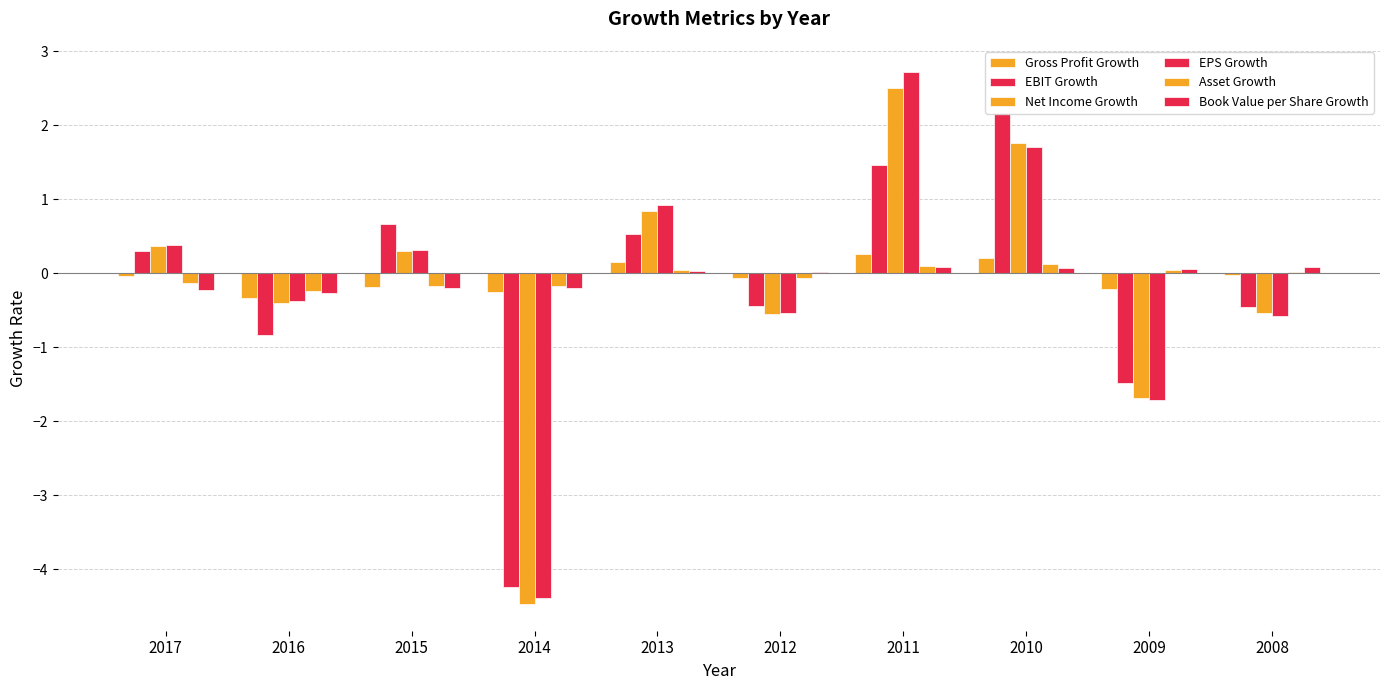

Which series changed the most between 2017 and 2015?

EBIT Growth